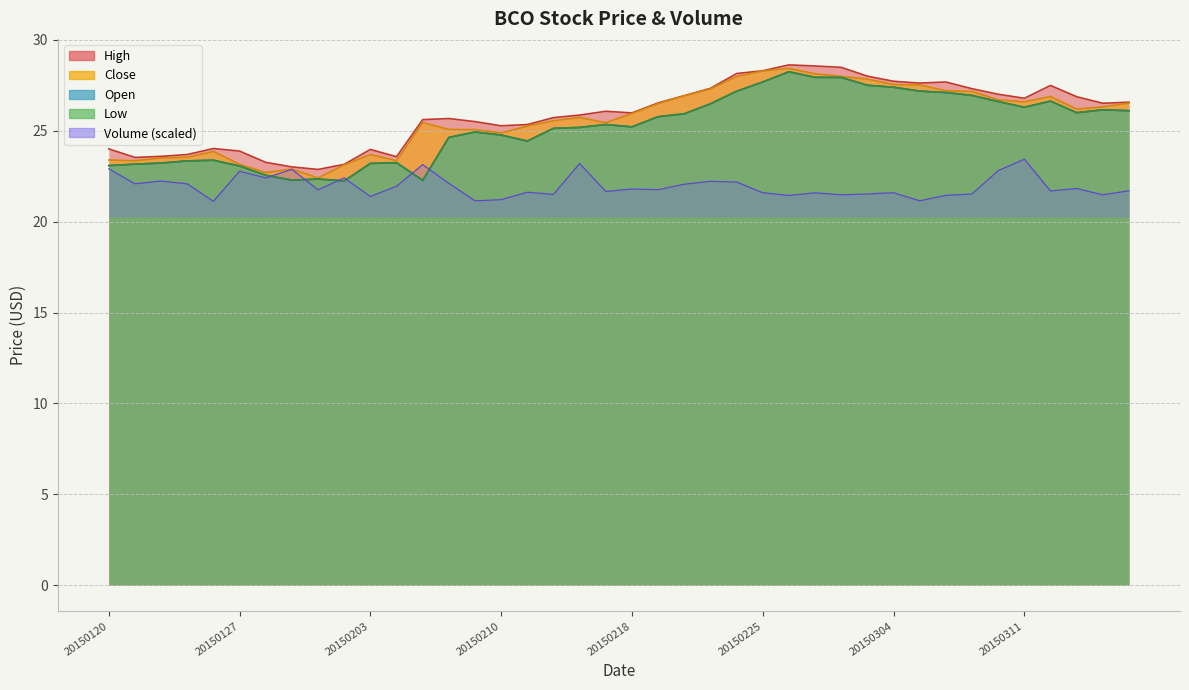

Rank the series by their maximum value, from highest to lowest.

High, Close, Open, Low, Volume